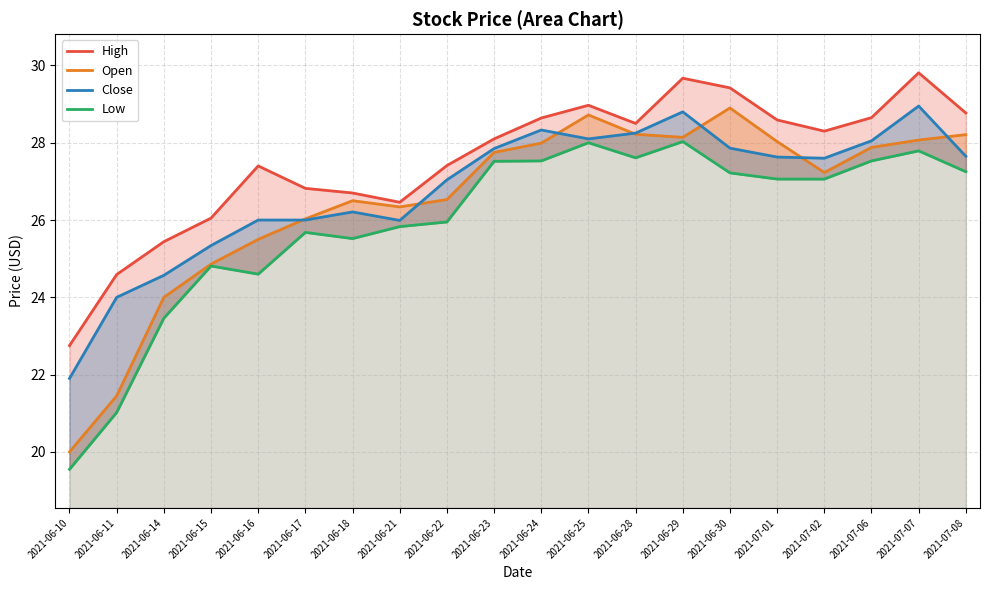

Between 2021-07-01 and 2021-07-07, which series saw the biggest shift?

Close